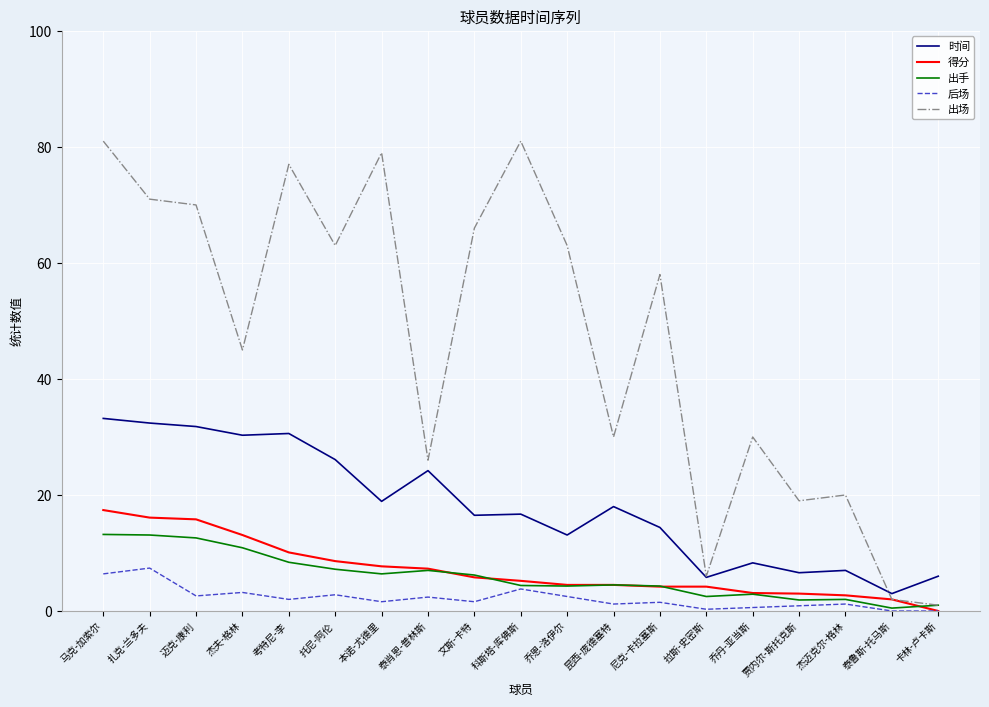

What is the sum of the 后场 values at 昆西-庞德塞特 and 迈克-康利?

3.8